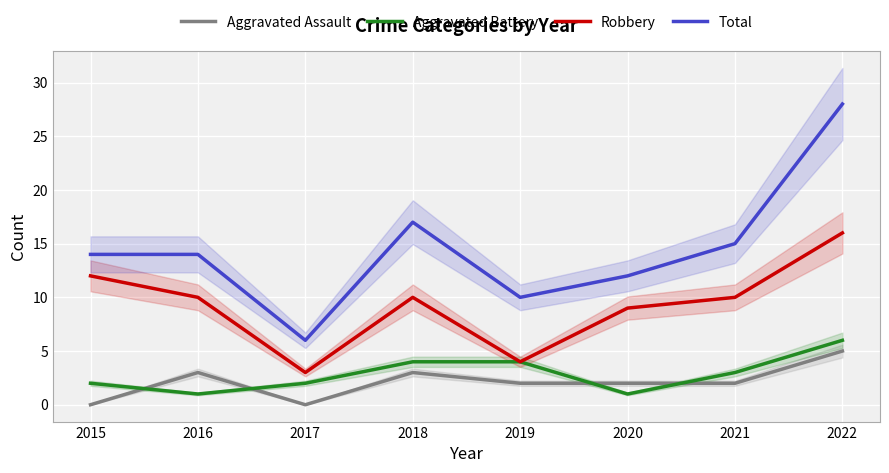

The value of Total at 2015 is 9. True or false?

False